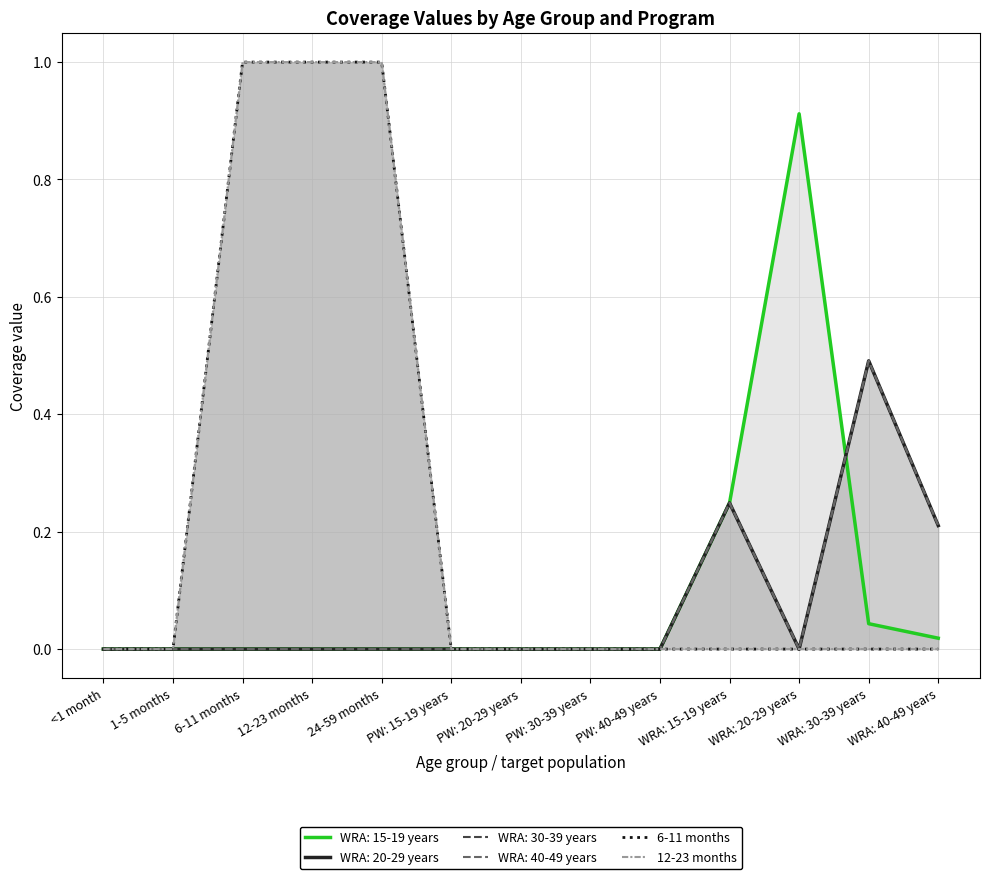

Reading left to right, extract all data points from this chart.

6-11 months: 0	0	1	1	1	0	0	0	0	0	0	0	0
12-23 months: 0	0	1	1	1	0	0	0	0	0	0	0	0